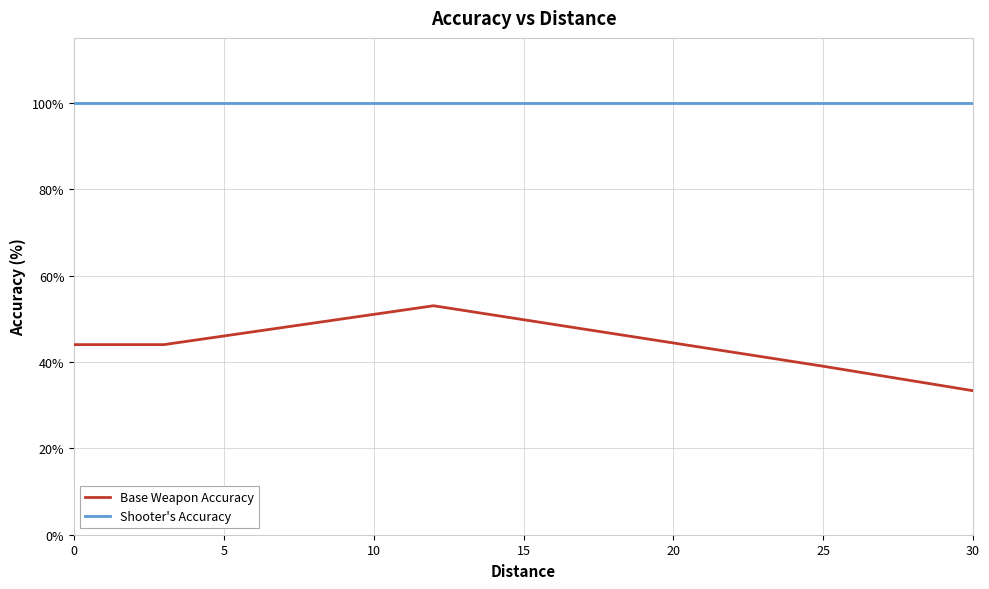

List the series in order of their peak value, lowest first.

Base Weapon Accuracy, Shooter's Accuracy